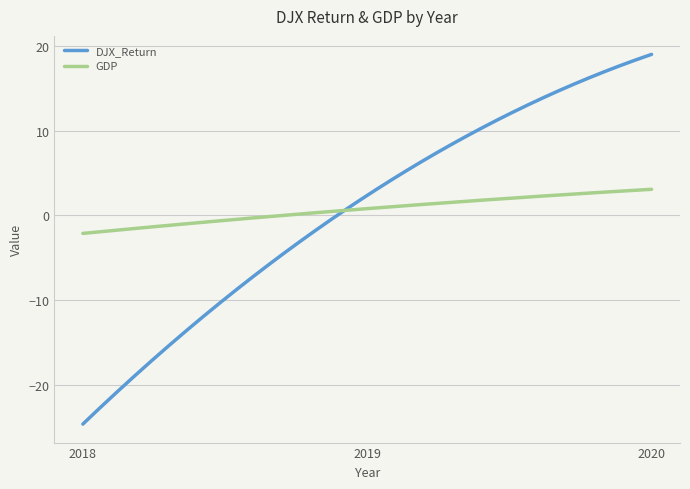

What is the difference between the maximum and minimum values in the DJX_Return series?

43.6